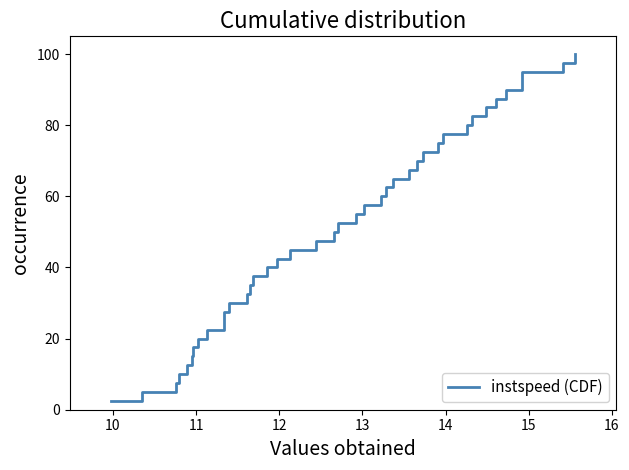

What is the smallest value displayed?

2.5